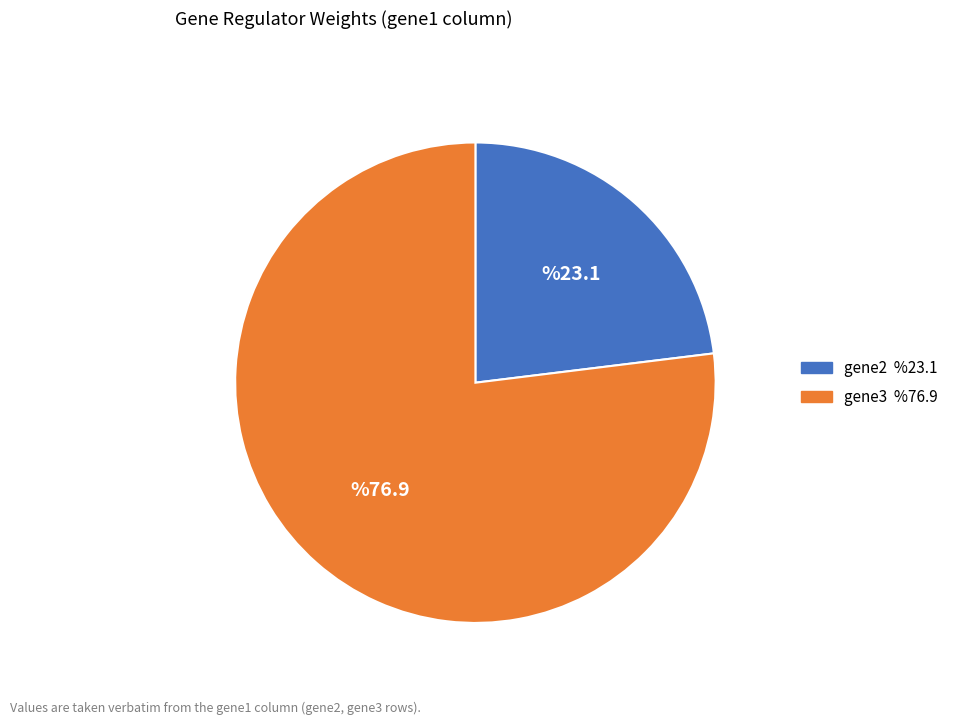

True or false: gene2 accounts for 23% of the total.

True